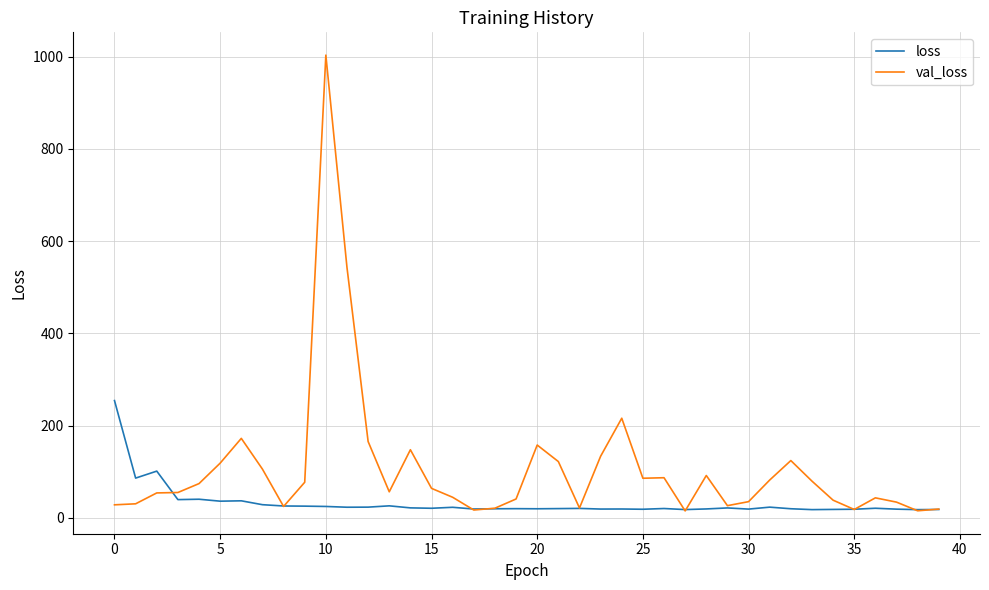

Which series has the largest range (max minus min)?

val_loss